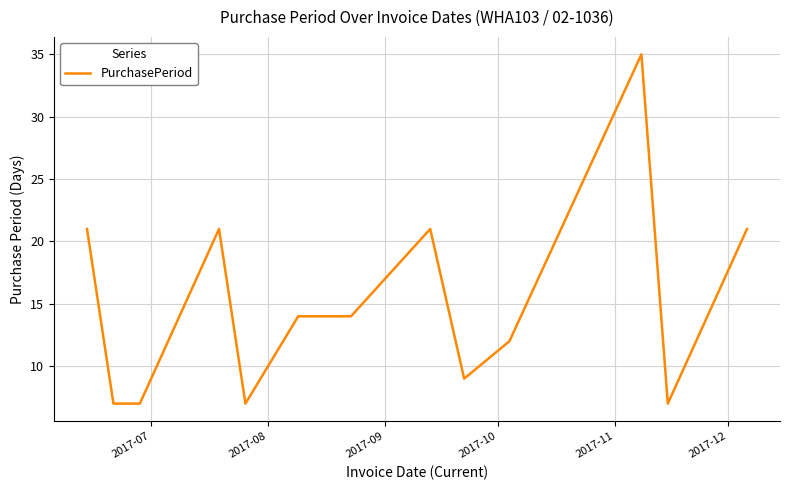

What is the maximum value shown in the chart?

35